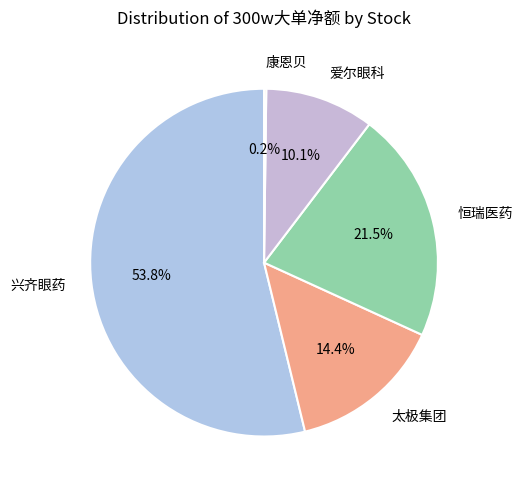

Is there a majority slice in this chart?

Yes